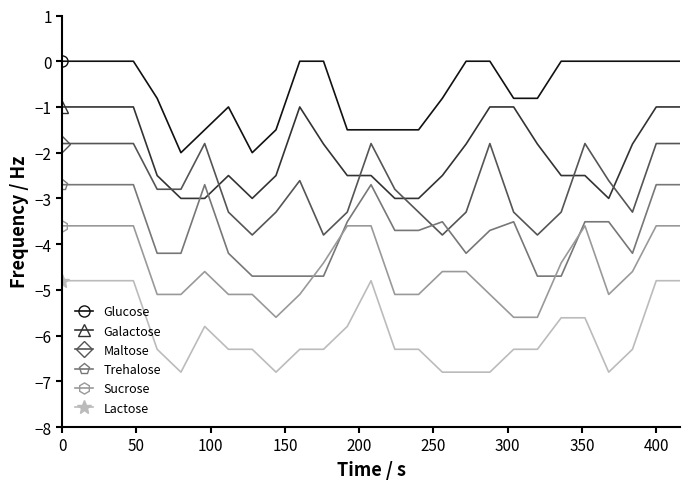

After their last crossing, which series has the higher values: Maltose or Galactose?

Galactose